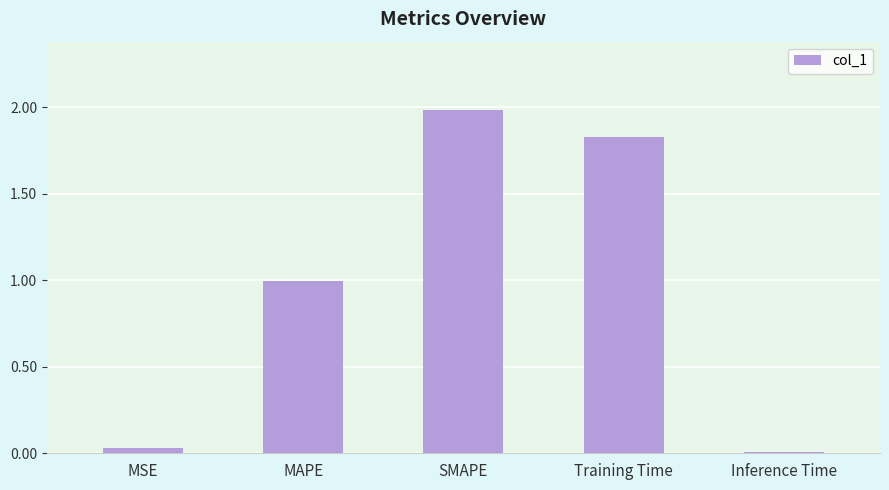

What is the greatest value displayed?

2.0